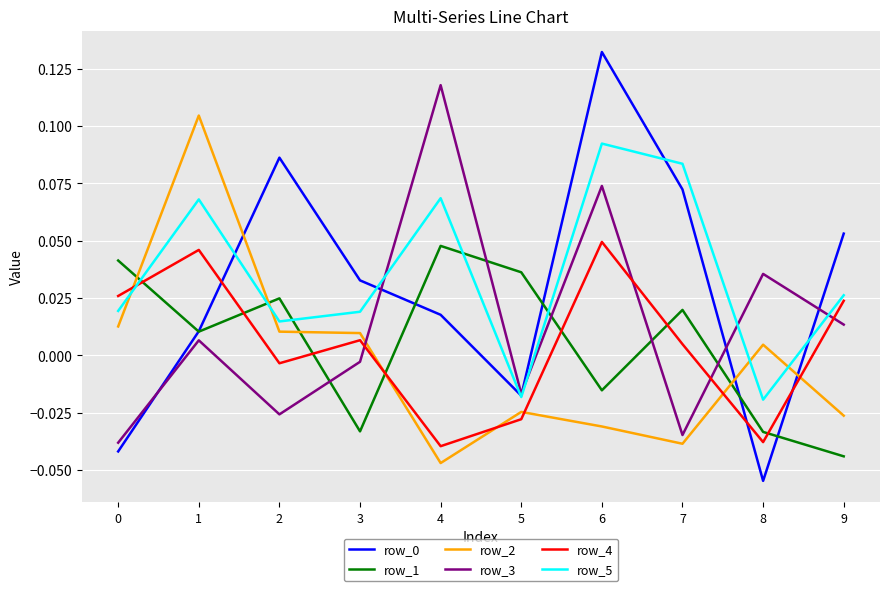

At which category does the chart reach its peak across all series?

6